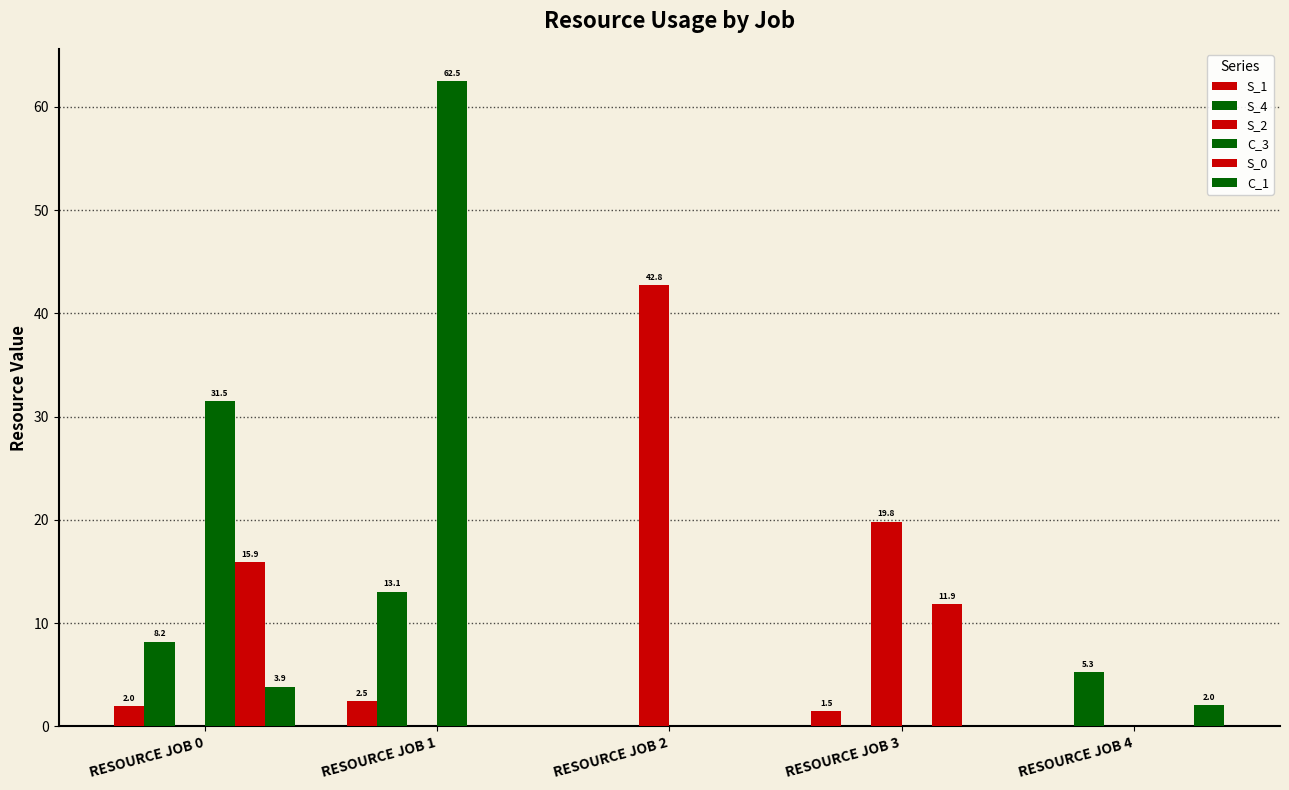

Are the bars horizontal?

No